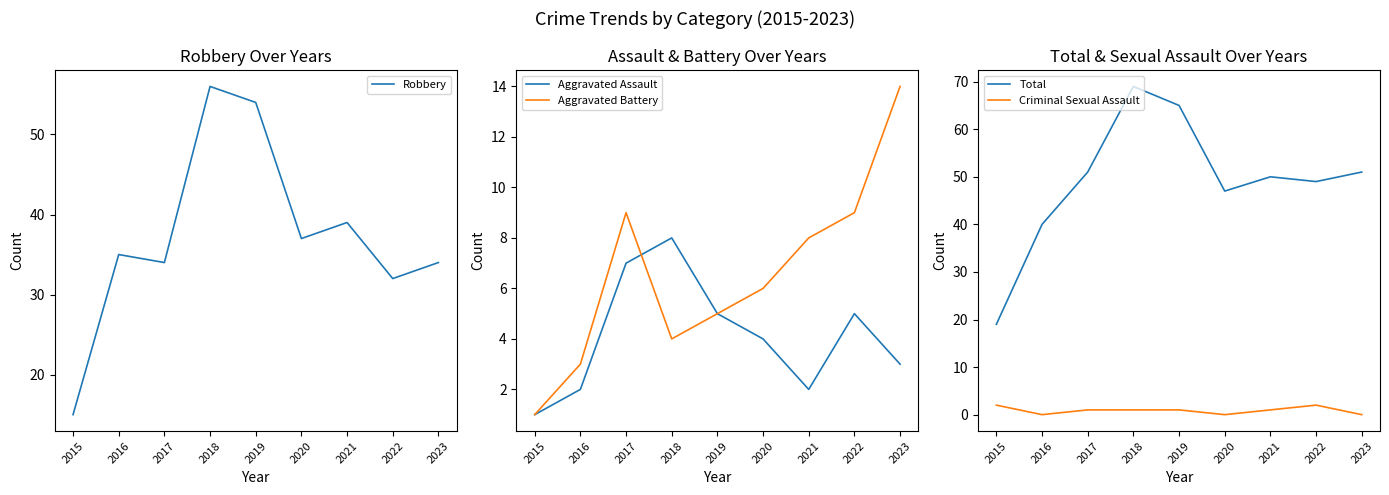

Is it true that Criminal Sexual Assault equals 1 at 2021?

True